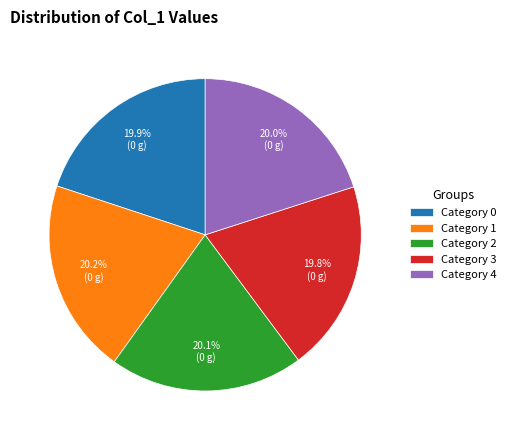

How much of the chart is everything except Category 1?

79.8%